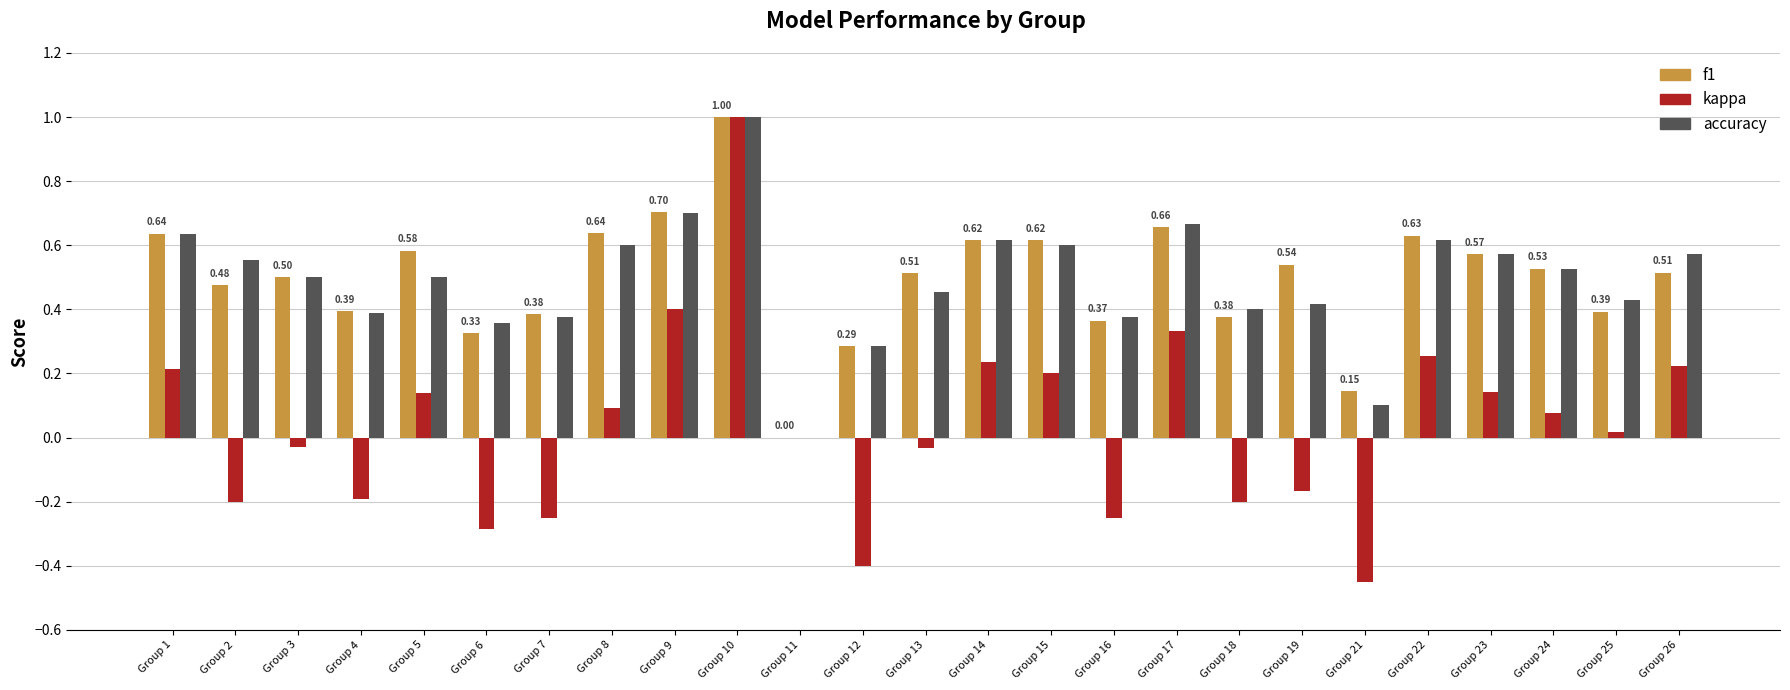

What is the sum of all accuracy values?

12.2